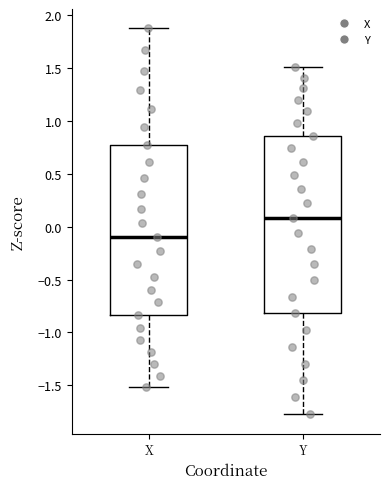

Reading left to right, read every box against the y-axis: the position of its median line, the range the box covers, and the ends of its whiskers. The values are not printed on the chart, so give them approximately, as read against the axis.

X: median -0.10, box -0.85 to 0.75, whiskers -1.50 to 1.90
Y: median 0.10, box -0.80 to 0.85, whiskers -1.75 to 1.50